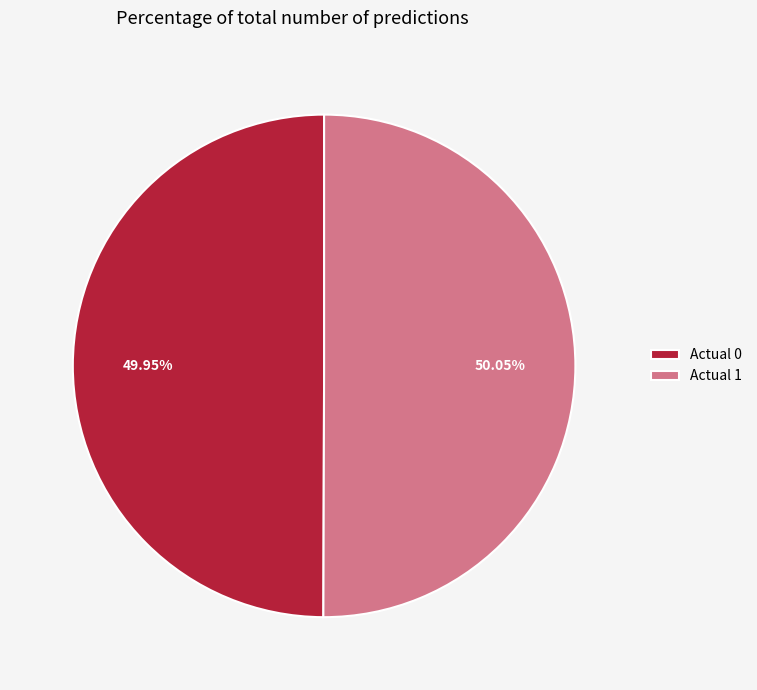

Does any single category account for the majority?

Yes